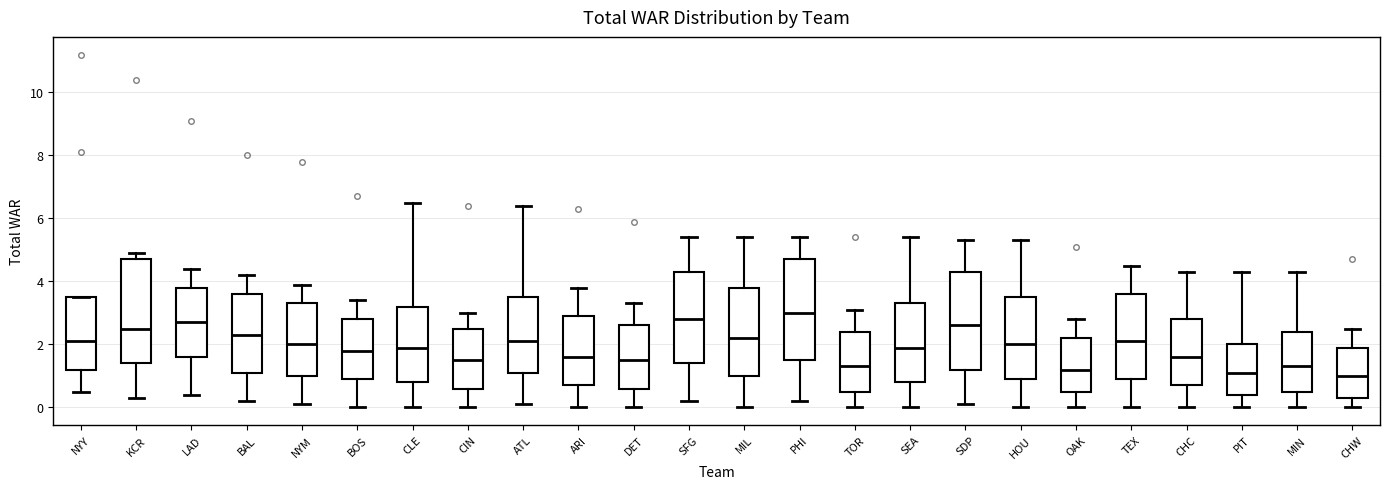

Reading left to right, transcribe this box plot: for each box, give where its median line is, the range the box spans, and where its two whiskers end, as read against the y-axis. The values are not printed on the chart, so give them approximately, as read against the axis.

NYY: median 2.2, box 1.2 to 3.6, whiskers 0.6 to 3.6
KCR: median 2.6, box 1.4 to 4.8, whiskers 0.4 to 5.0
LAD: median 2.8, box 1.6 to 3.8, whiskers 0.4 to 4.4
BAL: median 2.4, box 1.2 to 3.6, whiskers 0.2 to 4.2
NYM: median 2.0, box 1.0 to 3.4, whiskers 0.2 to 4.0
BOS: median 1.8, box 1.0 to 2.8, whiskers 0.0 to 3.4
CLE: median 2.0, box 0.8 to 3.2, whiskers 0.0 to 6.6
CIN: median 1.6, box 0.6 to 2.6, whiskers 0.0 to 3.0
ATL: median 2.2, box 1.2 to 3.6, whiskers 0.2 to 6.4
ARI: median 1.6, box 0.8 to 3.0, whiskers 0.0 to 3.8
DET: median 1.6, box 0.6 to 2.6, whiskers 0.0 to 3.4
SFG: median 2.8, box 1.4 to 4.4, whiskers 0.2 to 5.4
MIL: median 2.2, box 1.0 to 3.8, whiskers 0.0 to 5.4
PHI: median 3.0, box 1.6 to 4.8, whiskers 0.2 to 5.4
TOR: median 1.4, box 0.6 to 2.4, whiskers 0.0 to 3.2
SEA: median 2.0, box 0.8 to 3.4, whiskers 0.0 to 5.4
SDP: median 2.6, box 1.2 to 4.4, whiskers 0.2 to 5.4
HOU: median 2.0, box 1.0 to 3.6, whiskers 0.0 to 5.4
OAK: median 1.2, box 0.6 to 2.2, whiskers 0.0 to 2.8
TEX: median 2.2, box 1.0 to 3.6, whiskers 0.0 to 4.6
CHC: median 1.6, box 0.8 to 2.8, whiskers 0.0 to 4.4
PIT: median 1.2, box 0.4 to 2.0, whiskers 0.0 to 4.4
MIN: median 1.4, box 0.6 to 2.4, whiskers 0.0 to 4.4
CHW: median 1.0, box 0.4 to 2.0, whiskers 0.0 to 2.6